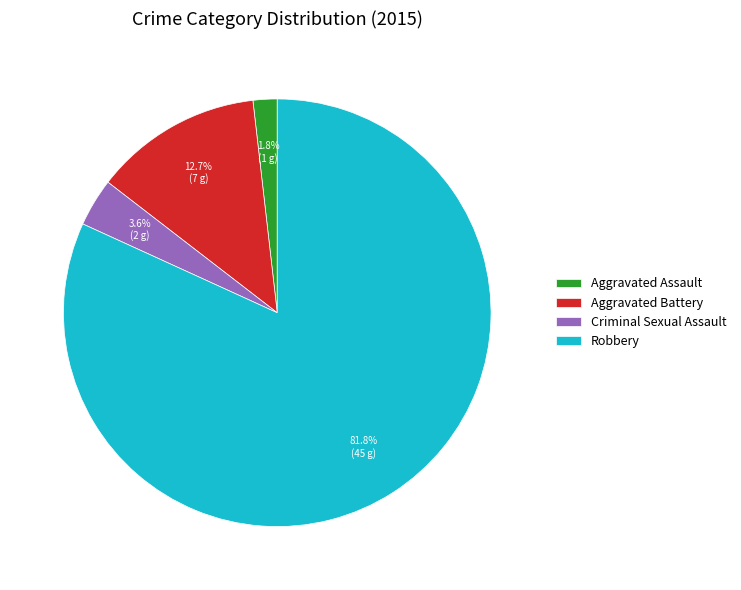

To the nearest percent, what is the difference between the Robbery and Aggravated Assault slice percentages?

80%